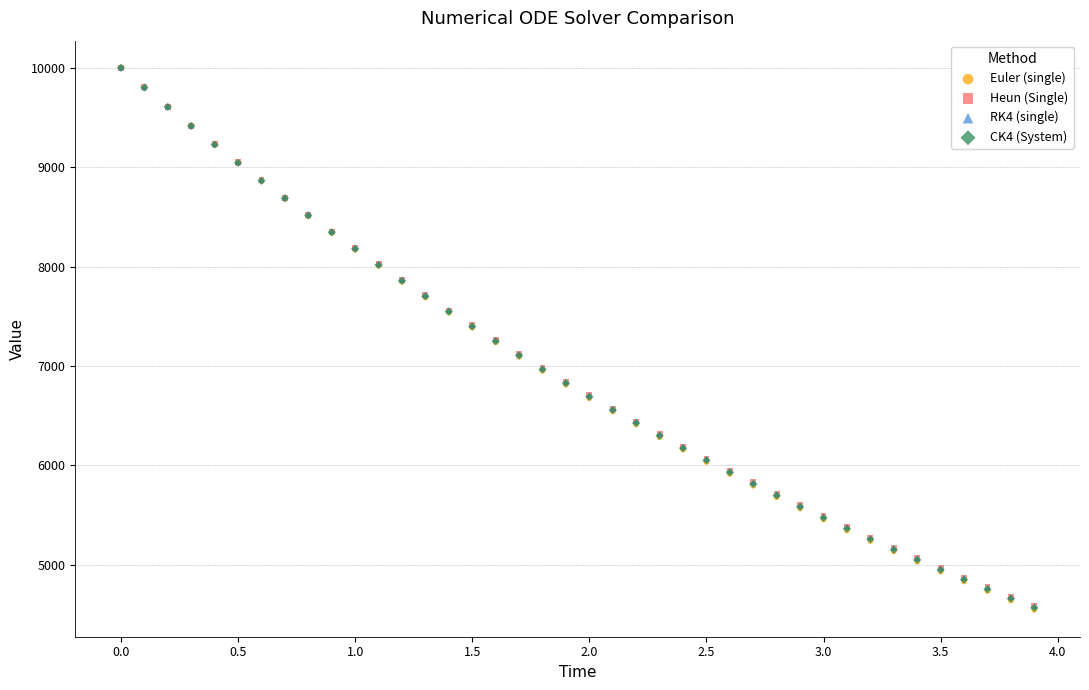

What are all the series names shown in the legend?

Euler (single), Heun (Single), RK4 (single), CK4 (System)